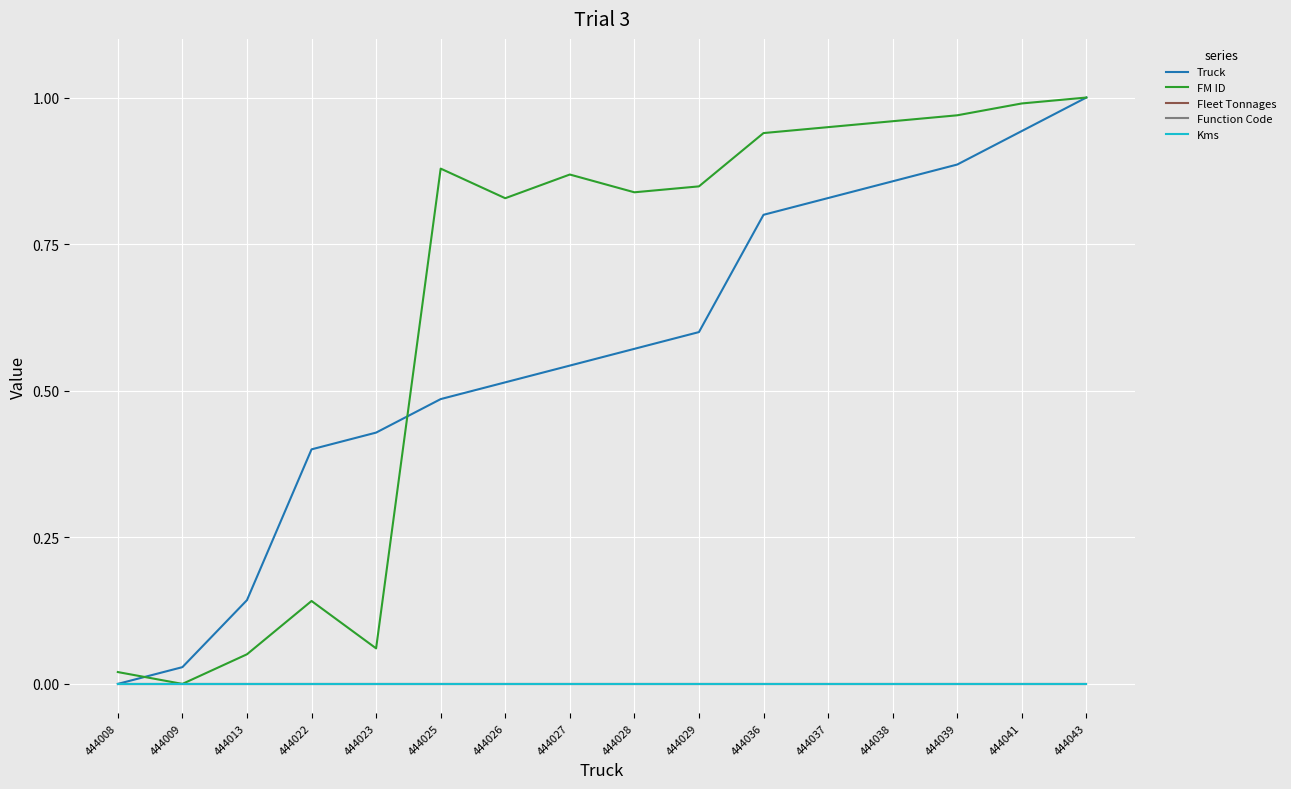

Is this an area chart (filled region under the line)?

No